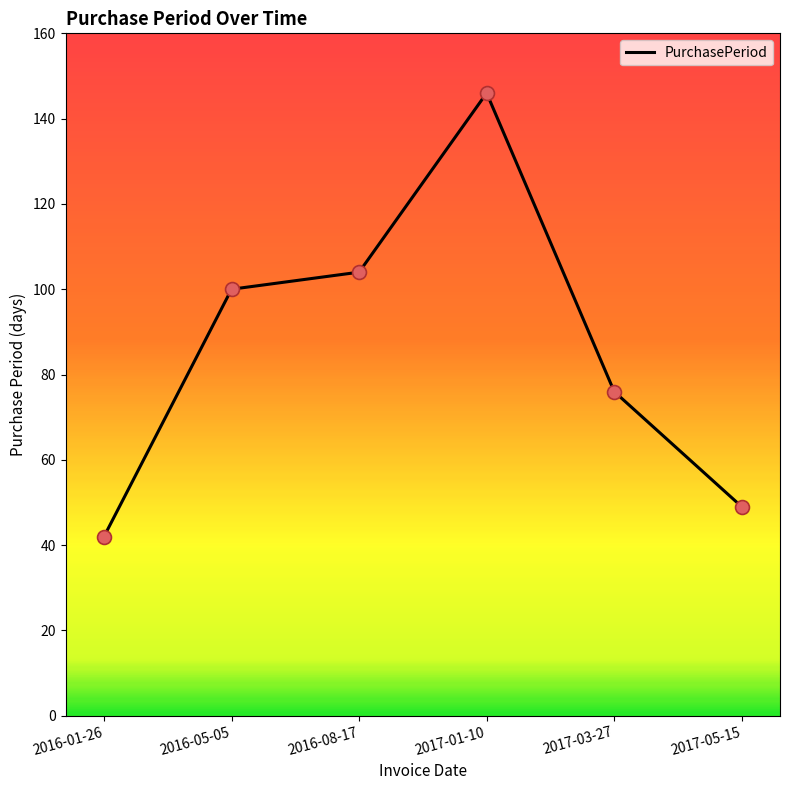

What is the change in value from 2016-01-26 to 2017-05-15?

+7